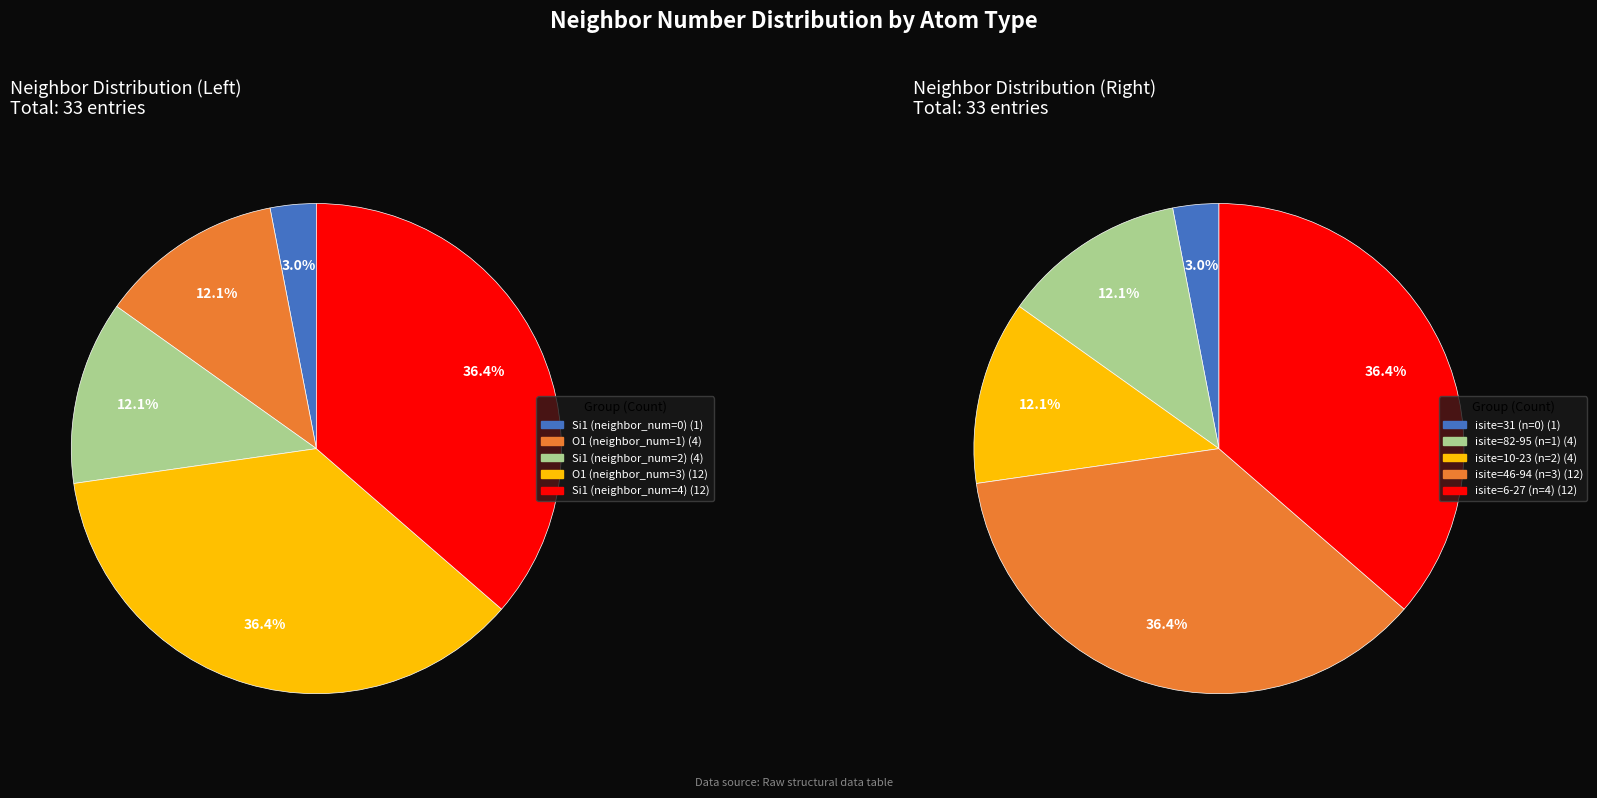

What is the change in value from neighbor_num_1 to neighbor_num_4?

+8